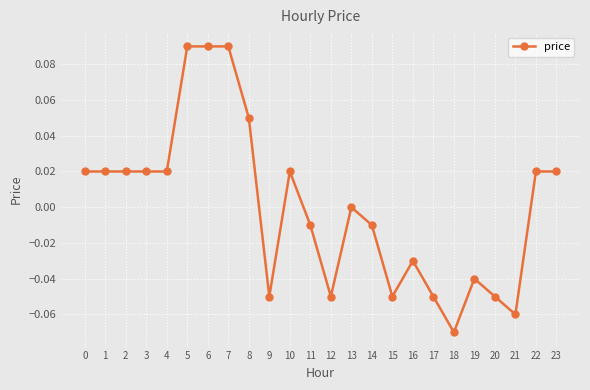

Is it true that the value at 19 is -0.0?

True